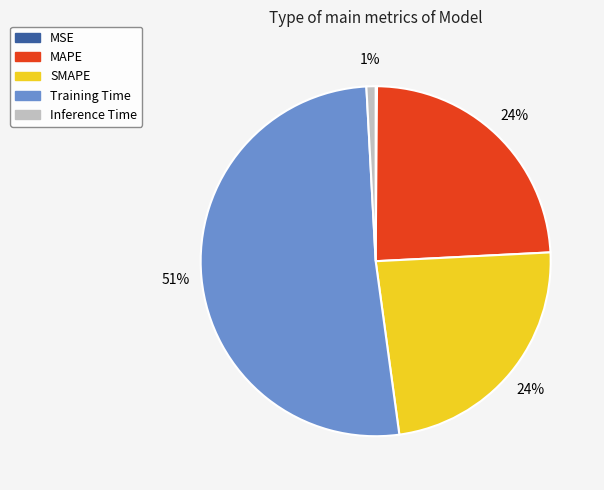

Between MAPE and Inference Time, which is larger?

MAPE